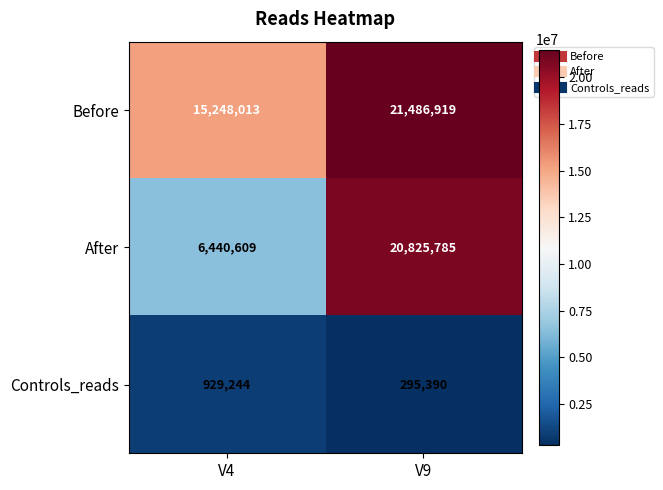

Reading right to left, extract all data points from this chart.

Before: 21486919	15248013
After: 20825785	6440609
Controls_reads: 295390	929244